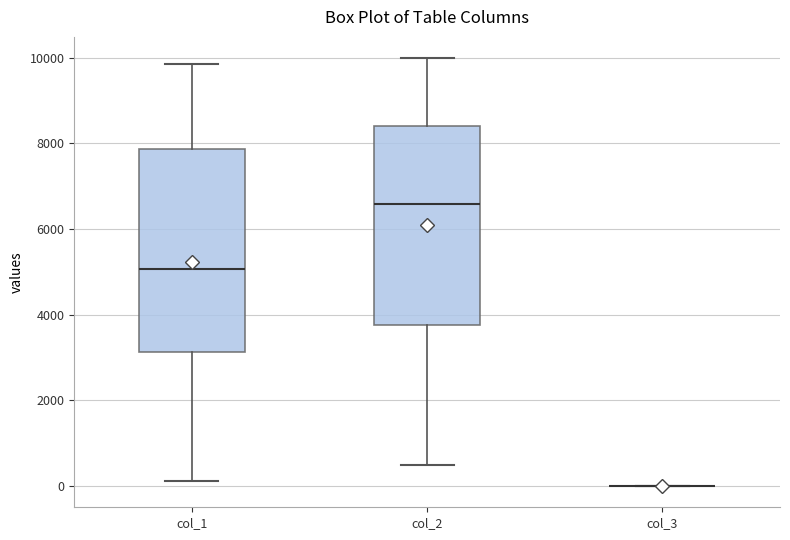

Reading left to right, transcribe this box plot: for each box, give where its median line is, the range the box spans, and where its two whiskers end, as read against the y-axis. The values are not printed on the chart, so give them approximately, as read against the axis.

col_1: median 5000, box 3200 to 7800, whiskers 200 to 9800
col_2: median 6600, box 3800 to 8400, whiskers 400 to 10000
col_3: box collapsed to a line at 0, whiskers 0 to 0